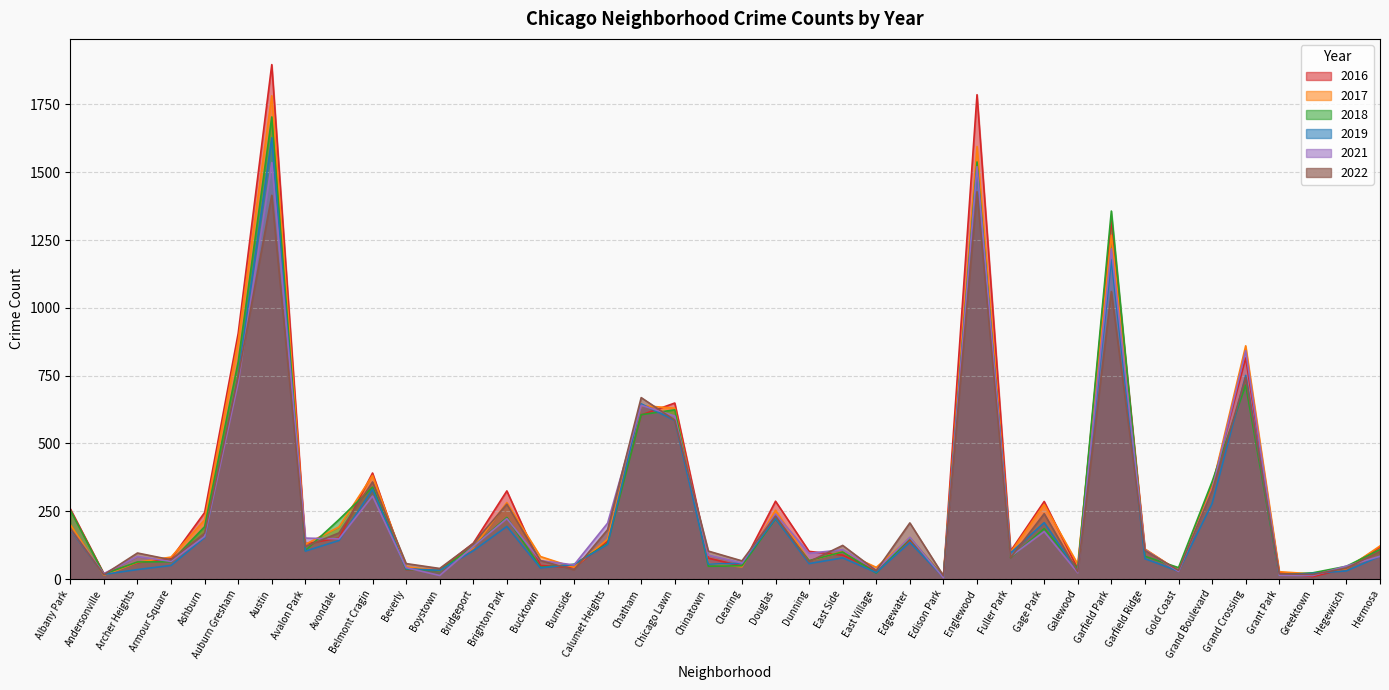

In 2018, how many points are higher than both neighbors (excluding endpoints)?

11